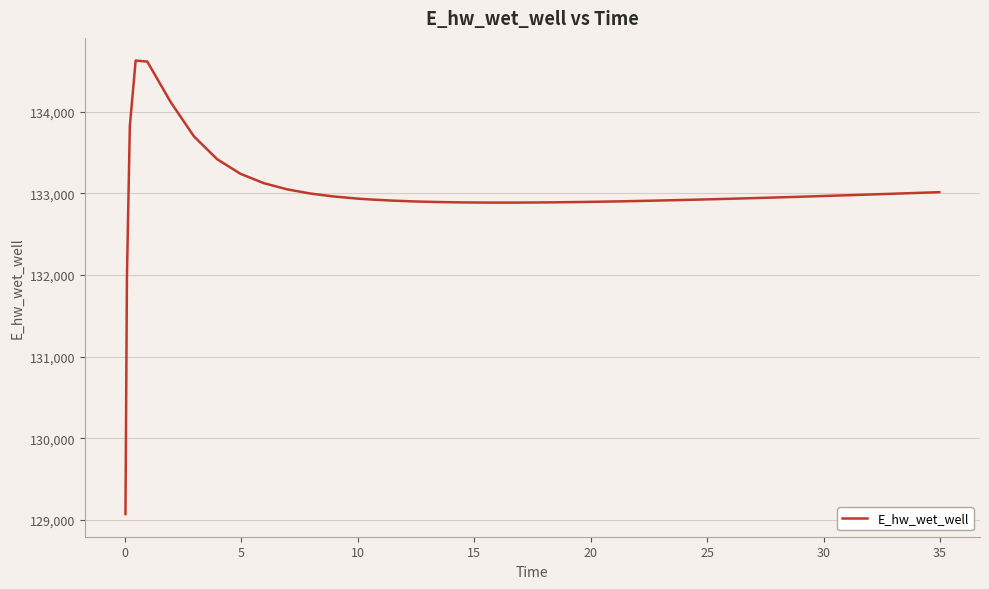

What is the greatest value displayed?

134627.9